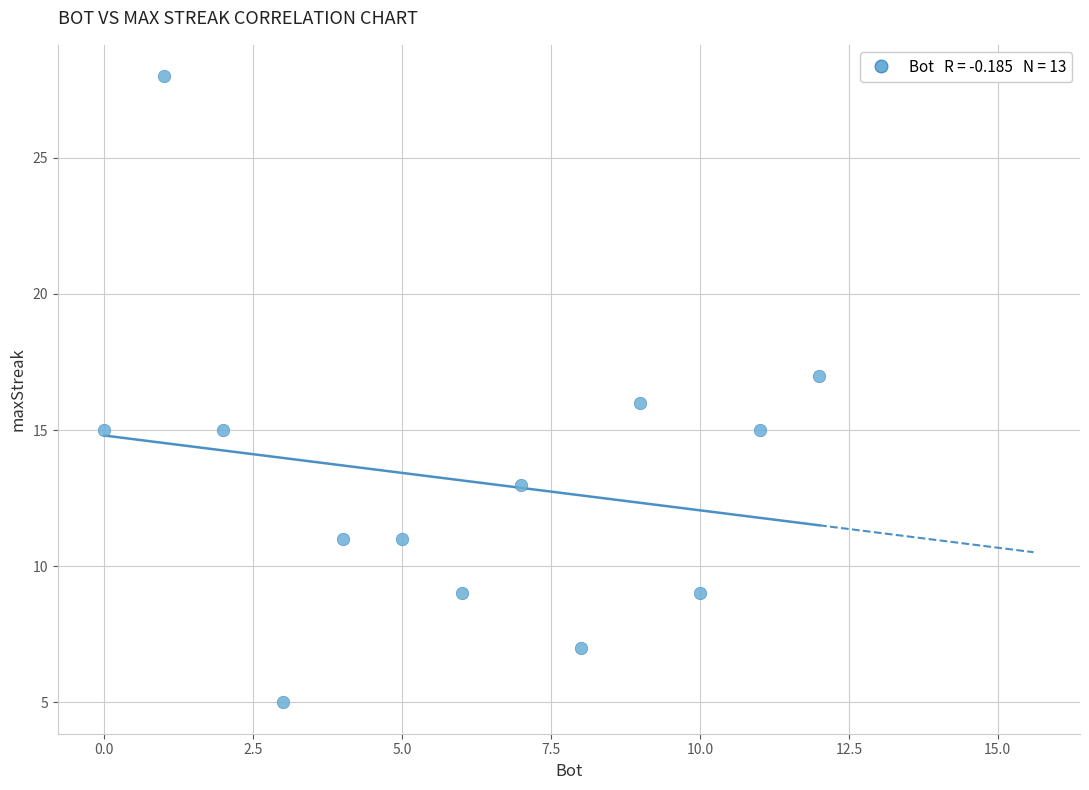

What is the range of X values (max minus min)?

12